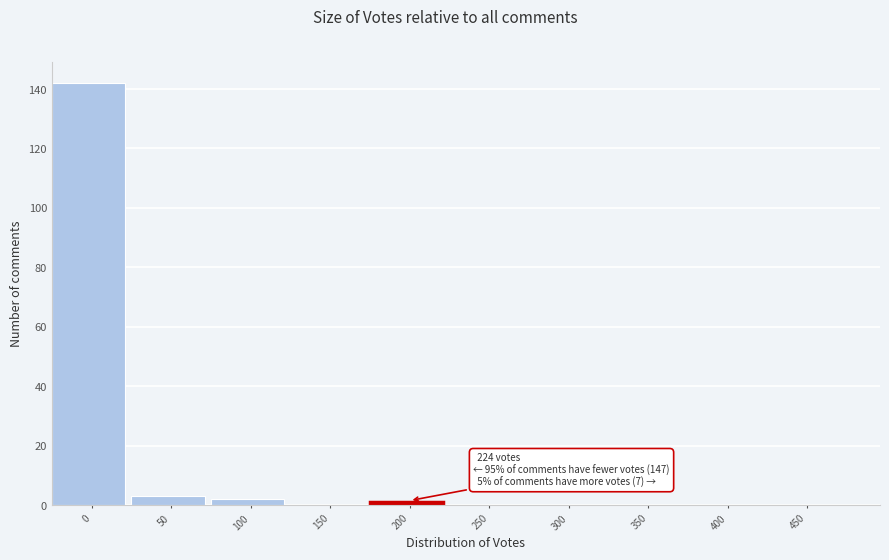

Reading left to right, list all the values displayed in this chart.

0=142	50=3	100=2	150=0	200=1	250=0	300=0	350=0	400=0	450=0